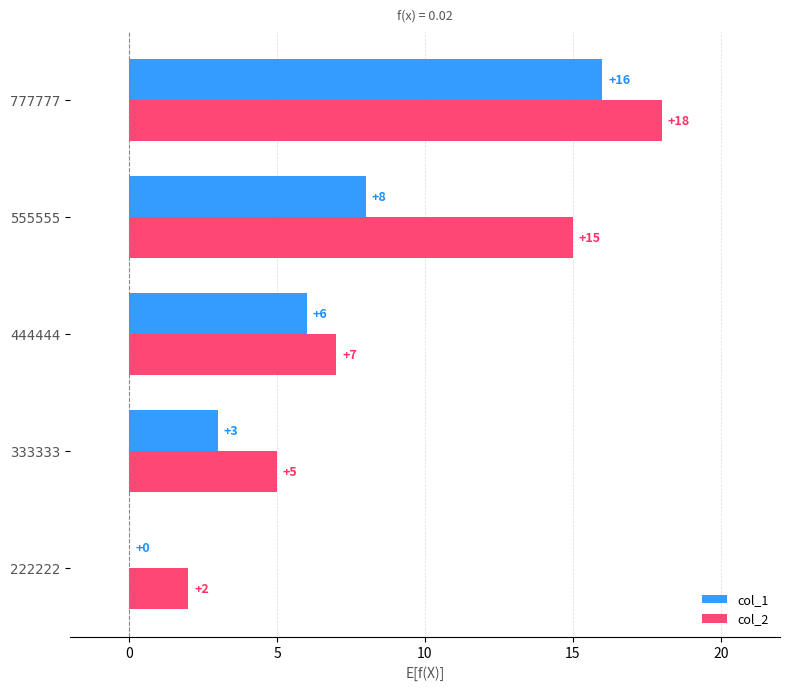

What is the sum of all col_1 values?

33